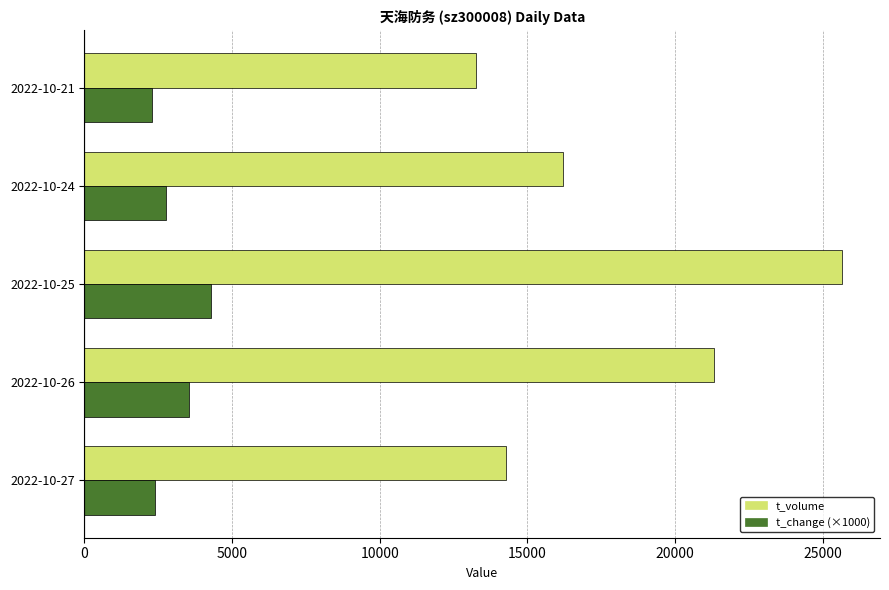

Which series has the largest range (max minus min)?

t_volume